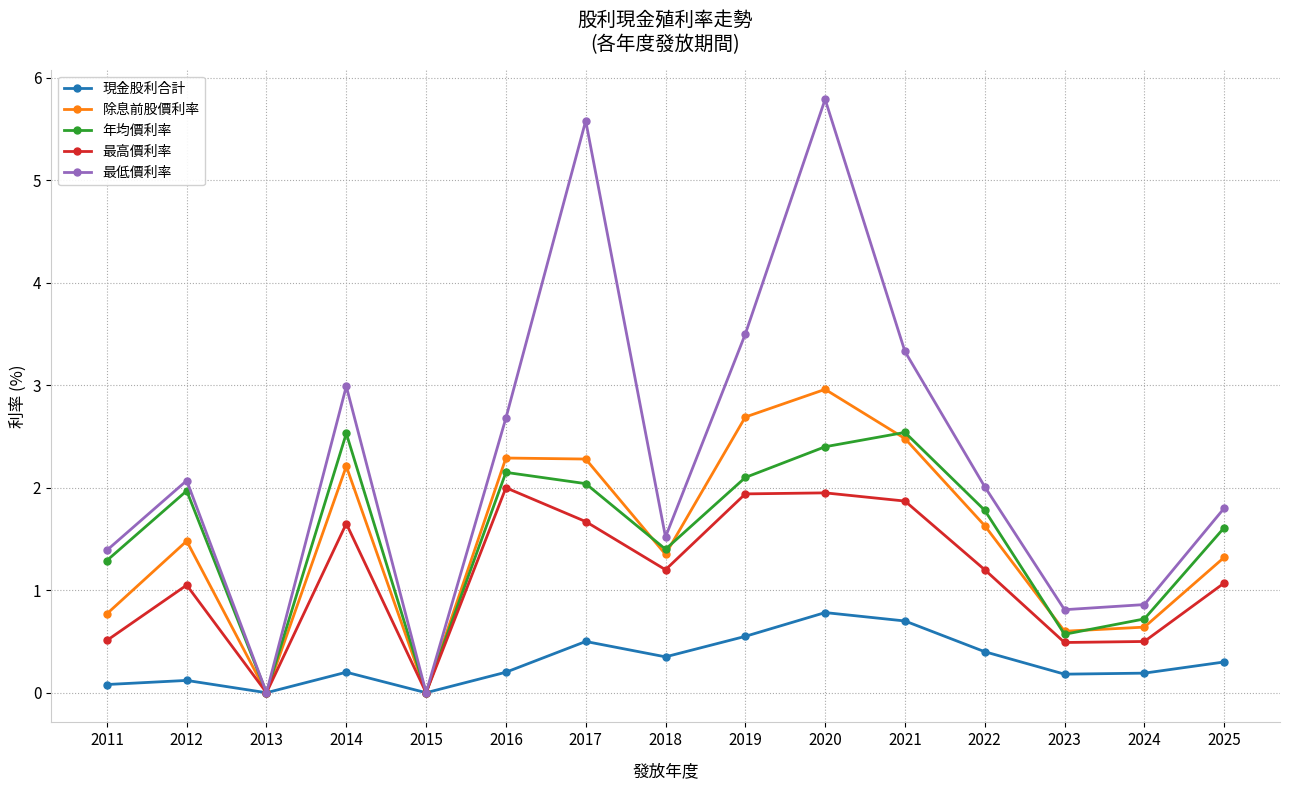

How many values in the 最高價利率 series are below 1?

5